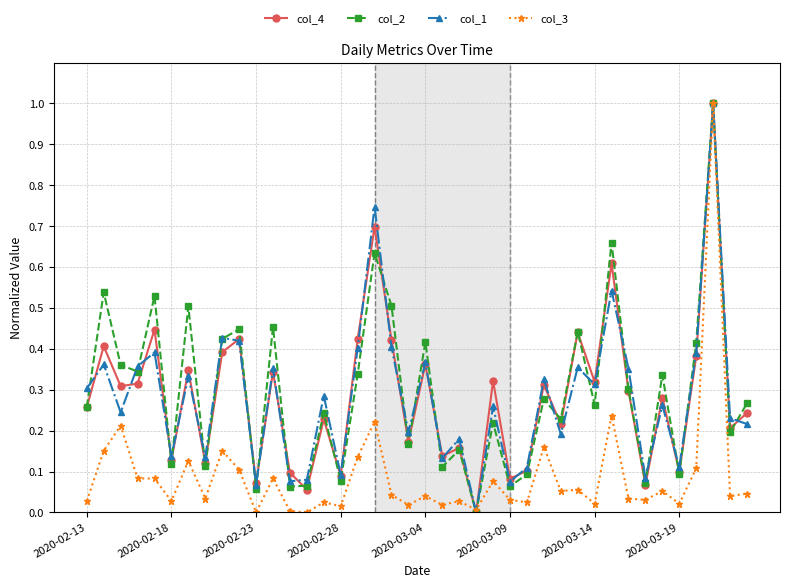

How many lines are shown in the chart?

4